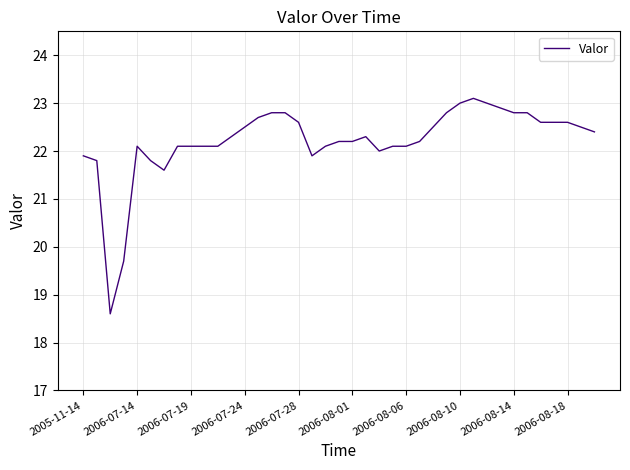

What is the sum of all values?

866.3